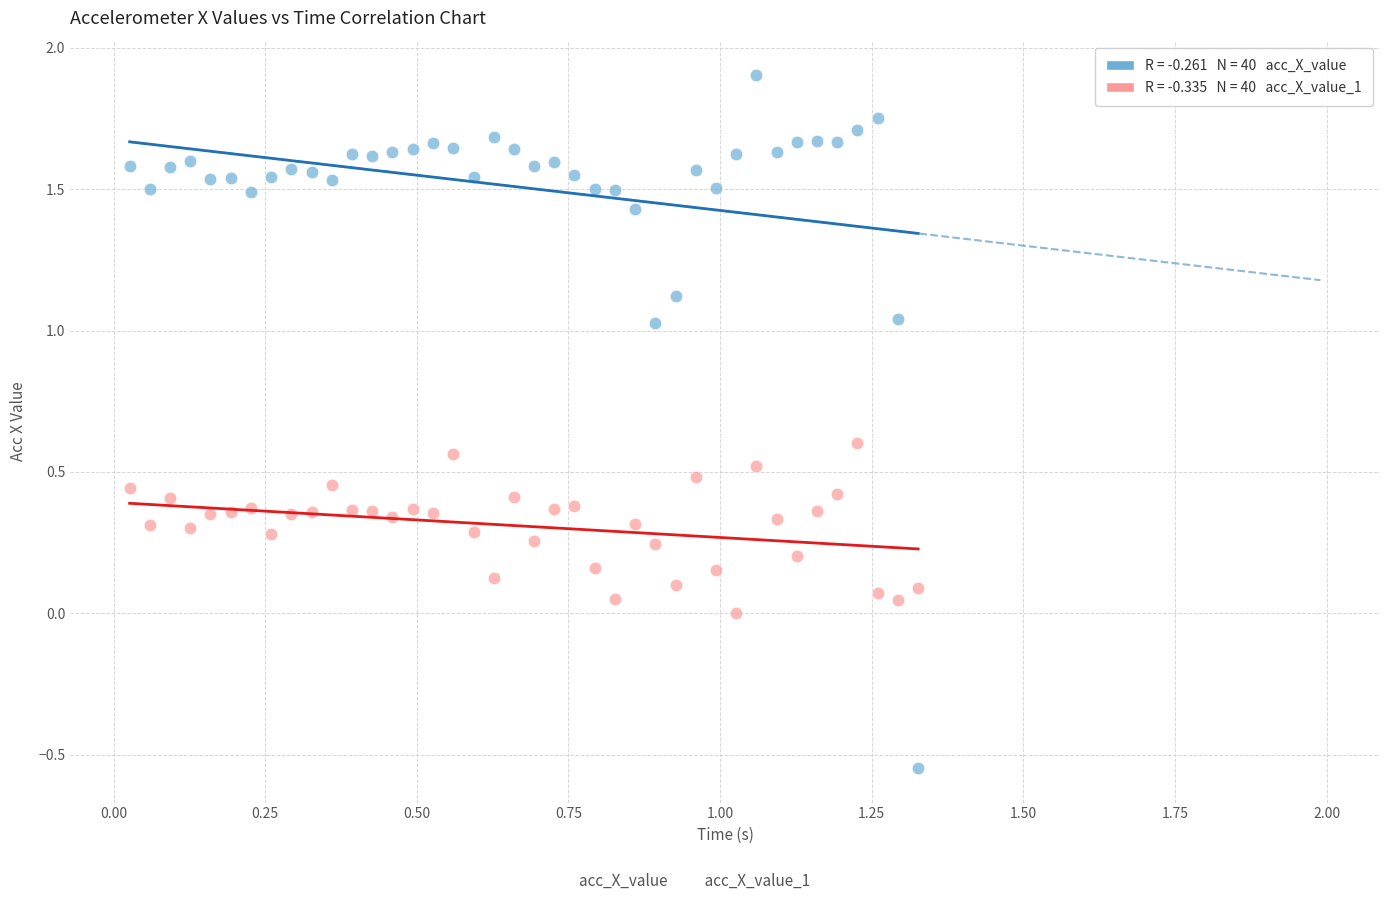

Across all data points, what is the range of Y values (max minus min)?

2.4